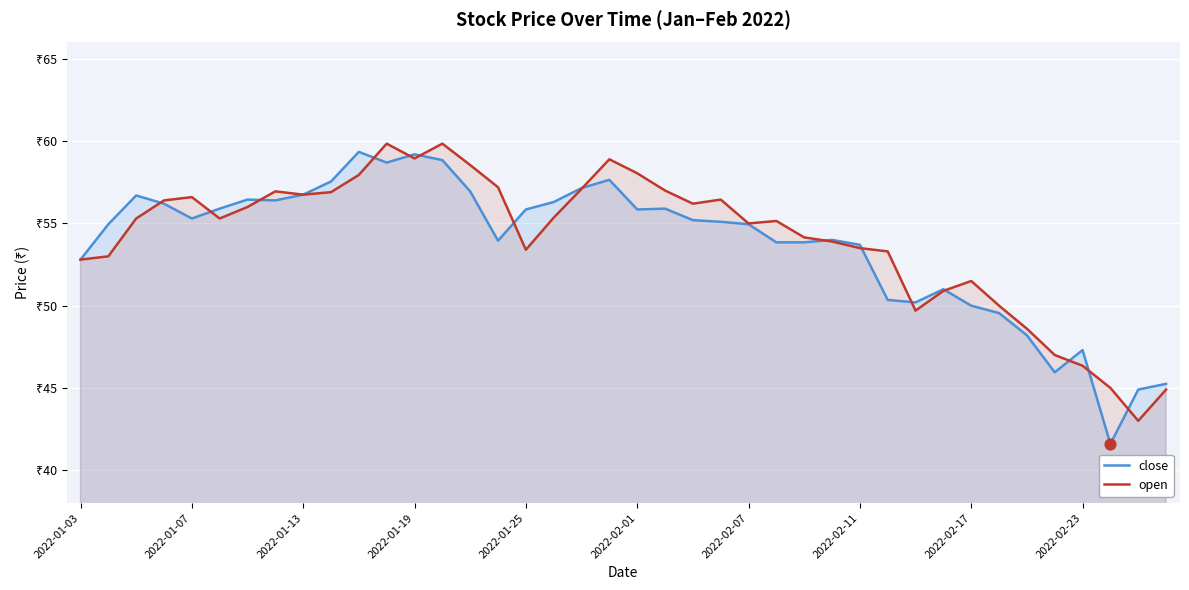

Is the value of open at 2022-01-25 greater than the value of close at 10?

No